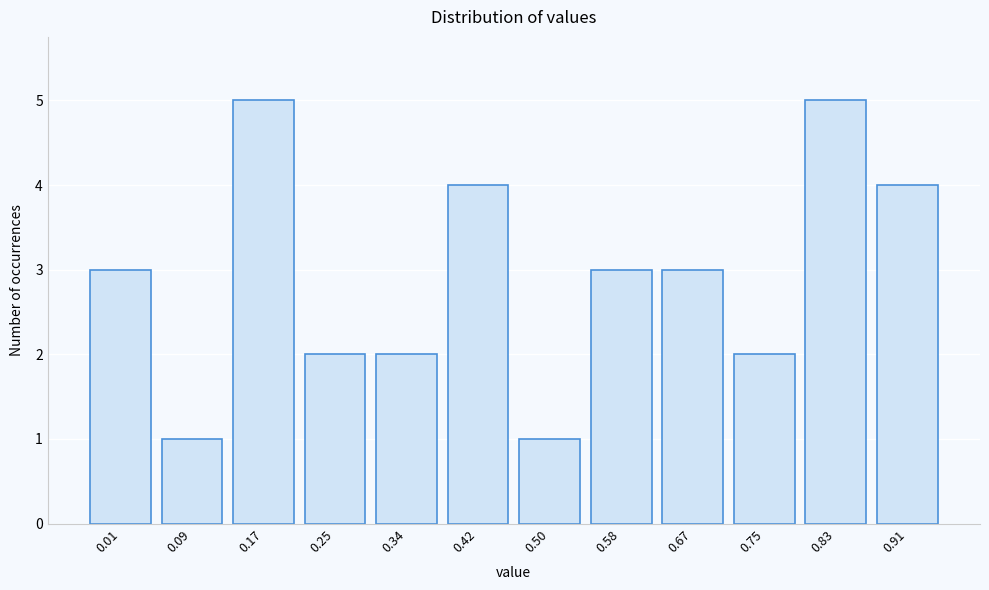

Reading left to right, list all the values displayed in this chart.

0.01=3	0.09=1	0.17=5	0.25=2	0.34=2	0.42=4	0.50=1	0.58=3	0.67=3	0.75=2	0.83=5	0.91=4